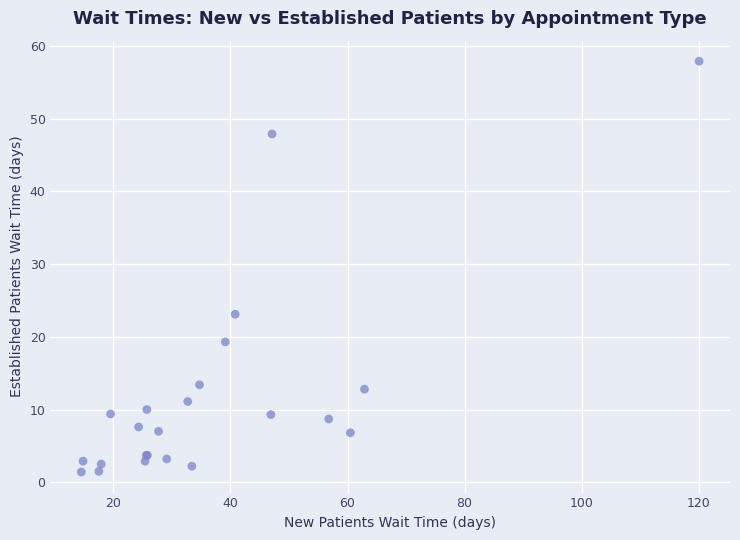

What Y value in the scatter plot is closest to 29?

23.1